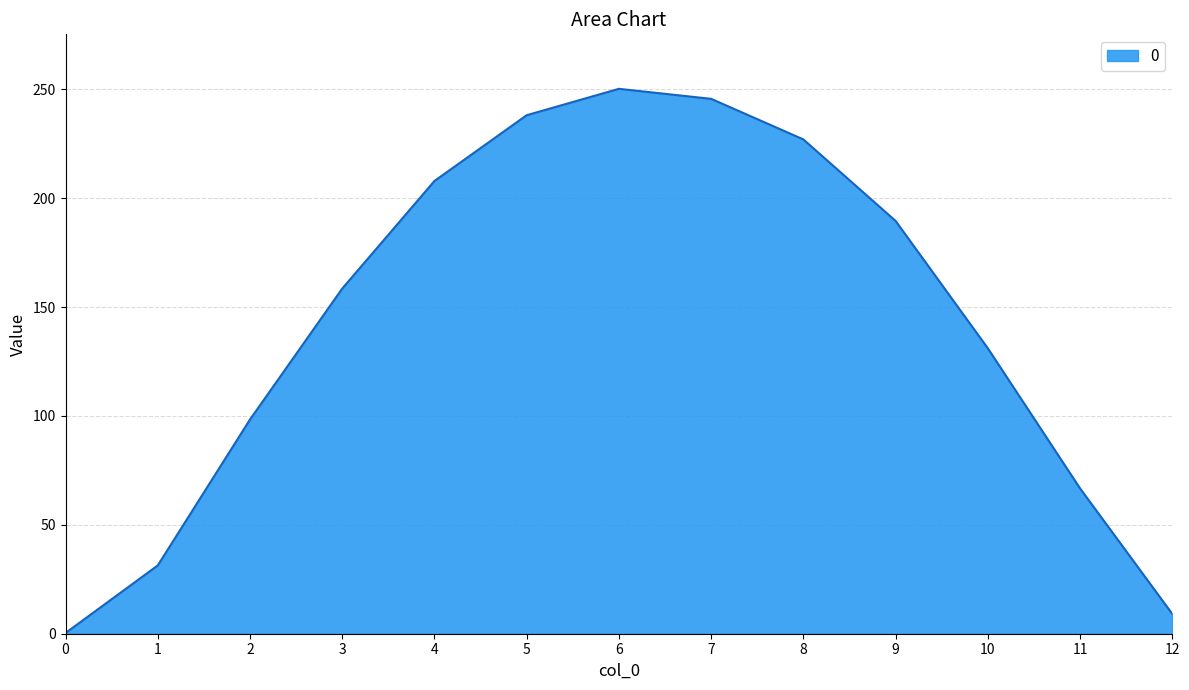

How many lines are shown in the chart?

1